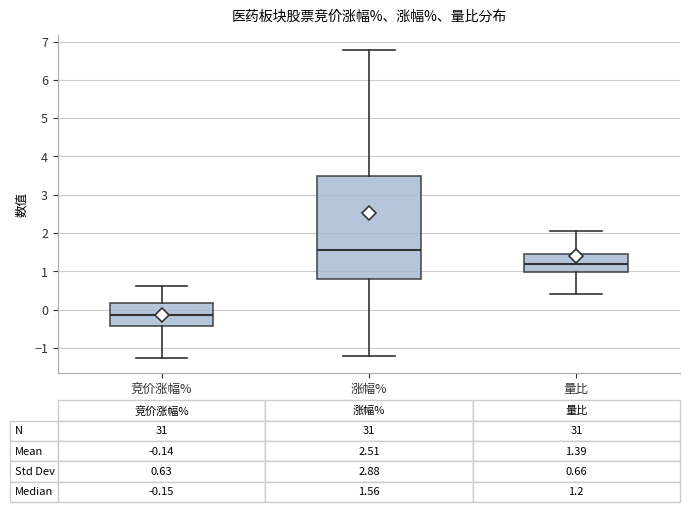

Which box's median line is the lowest?

竞价涨幅%